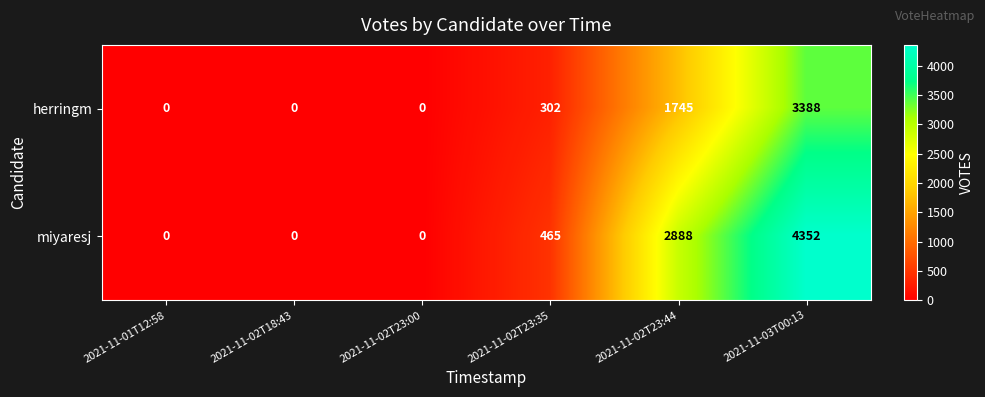

How many data points does each series have?

6